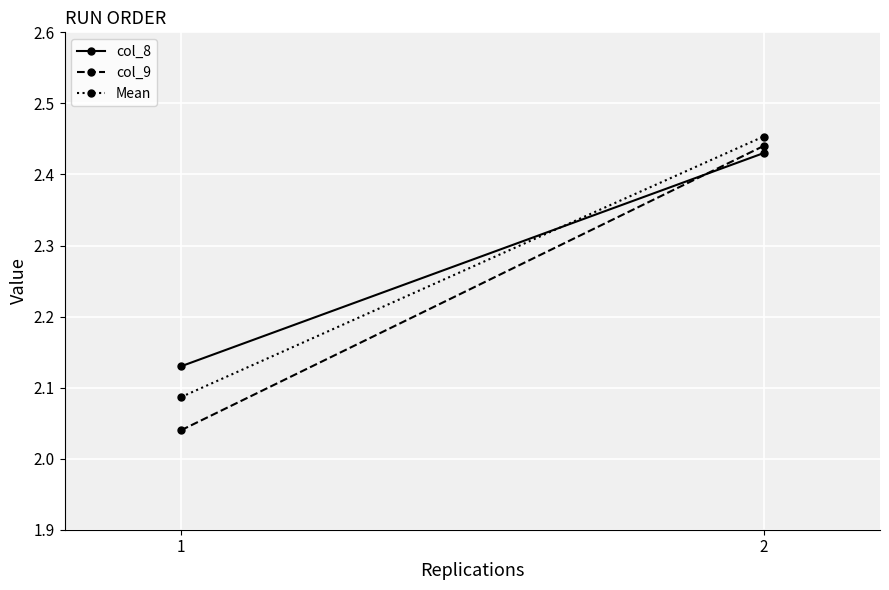

What is the difference between the maximum and minimum values in the Mean series?

0.4